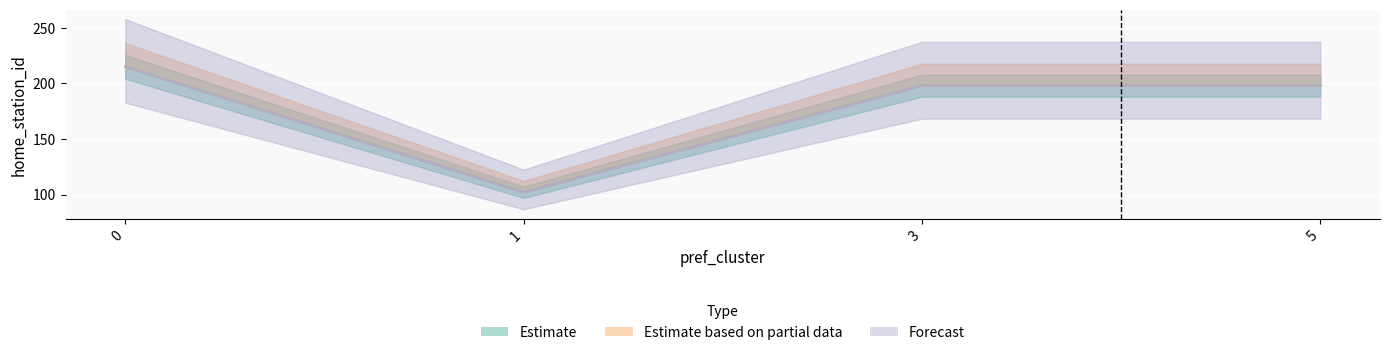

What is the minimum value for Estimate?

102